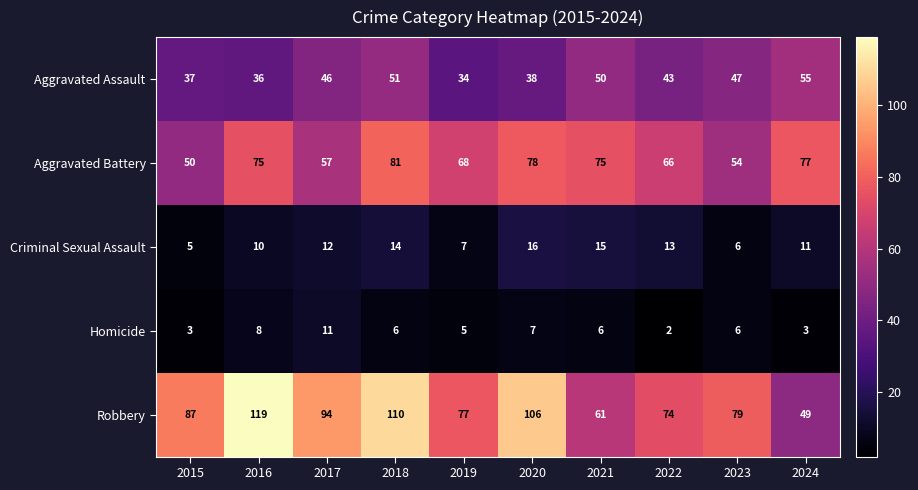

What is the spread (max minus min) of values at 2020?

99